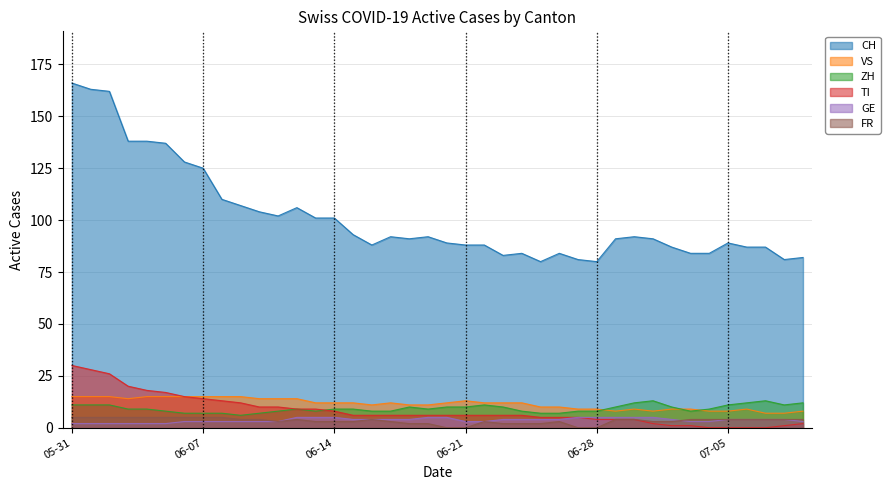

True or false: ZH and CH intersect in this chart.

False